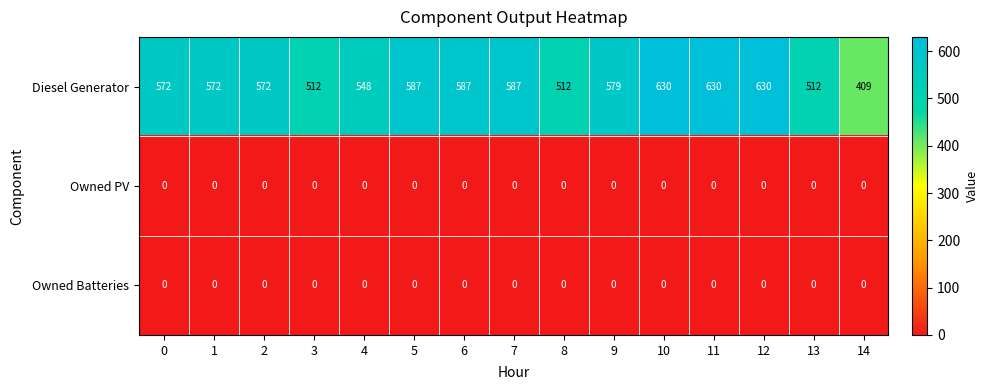

What is the spread (max minus min) of values at 6?

587